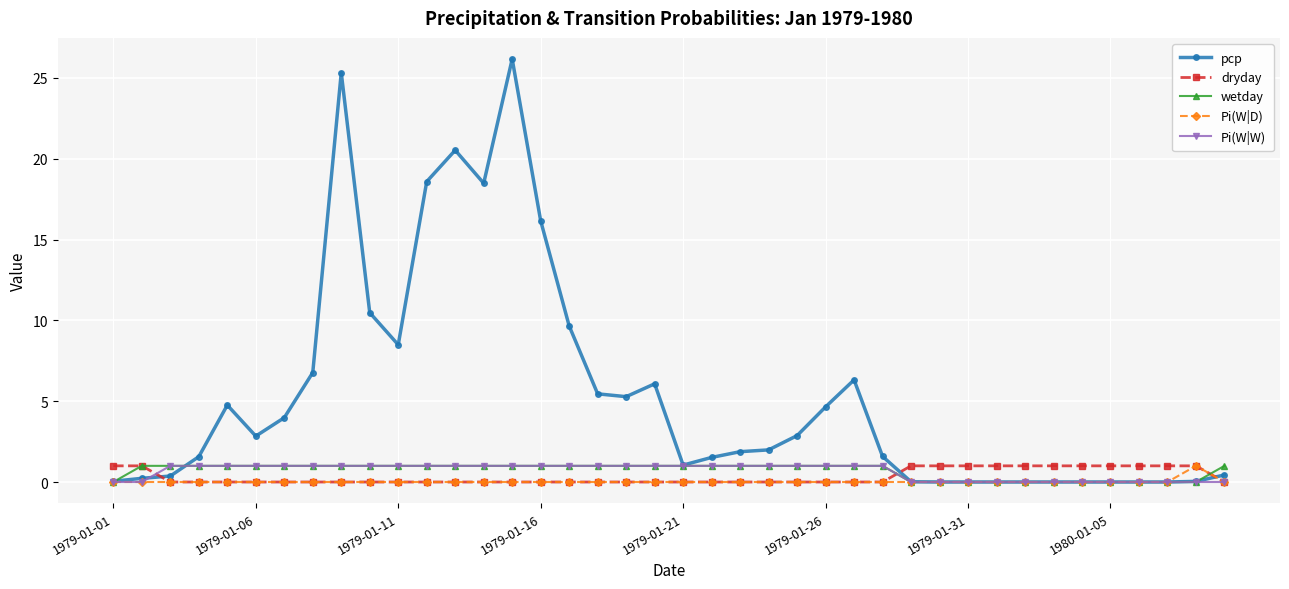

What is the maximum value shown in the chart?

26.2